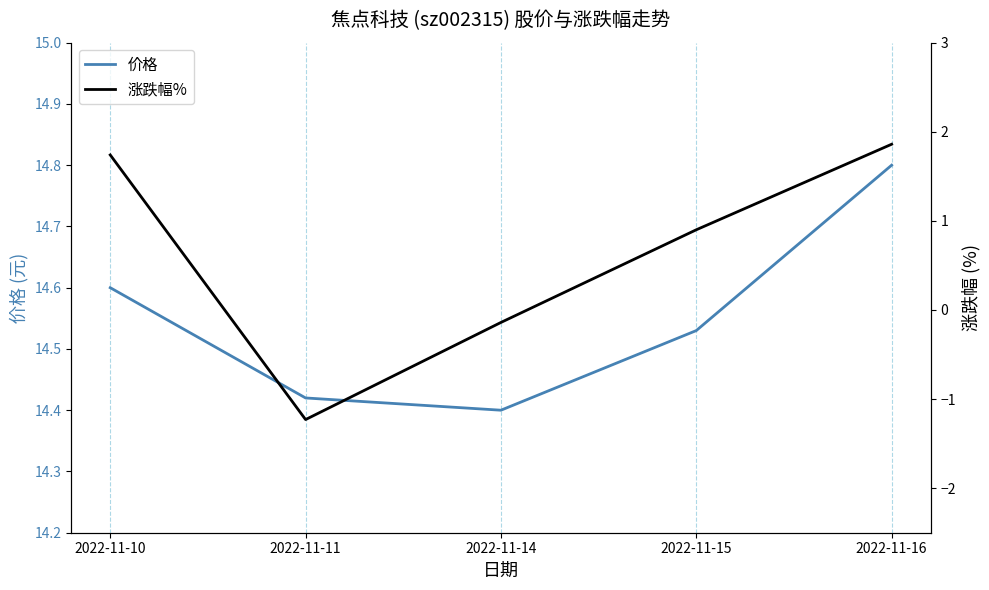

How many data points does each series have?

5